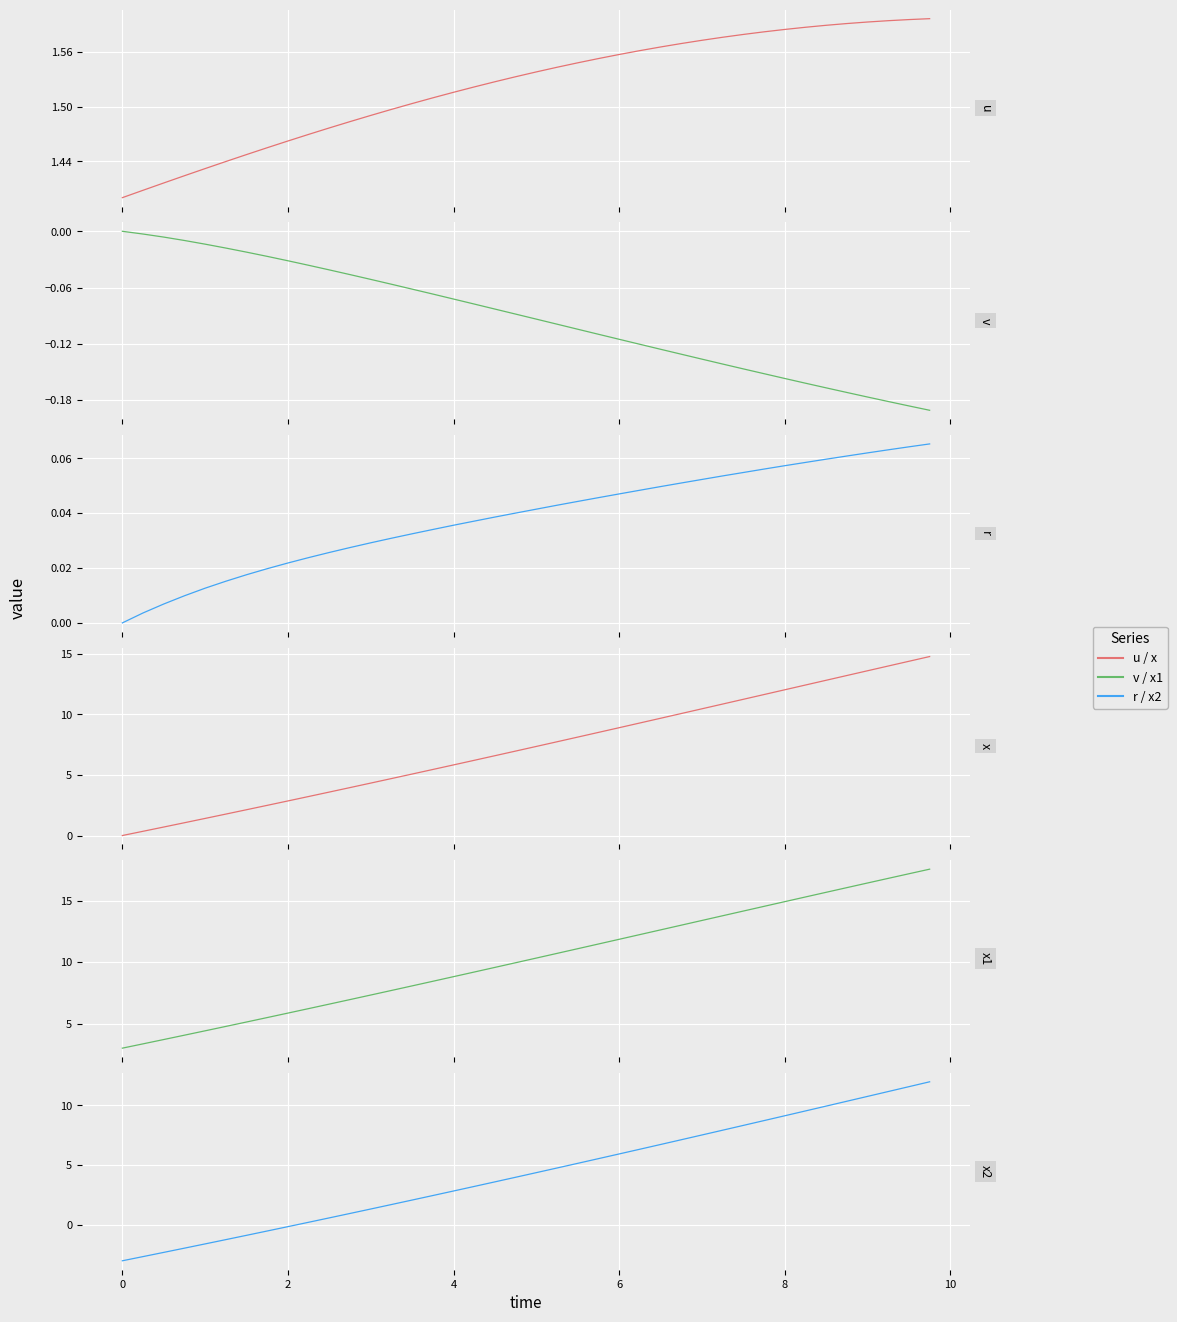

What is the average value of the u series?

1.5